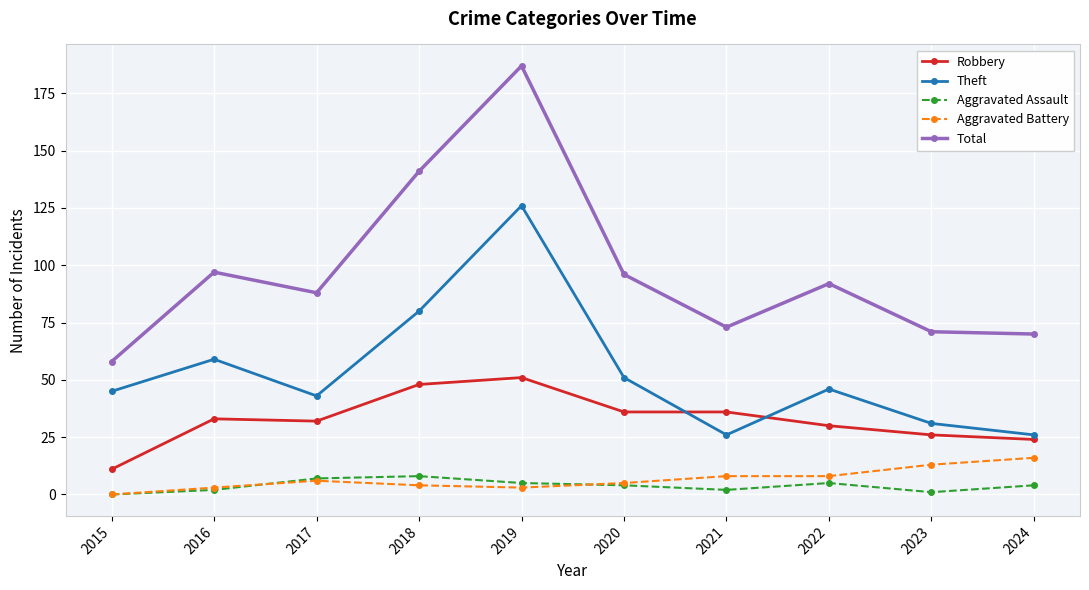

True or false: Total and Aggravated Assault intersect in this chart.

False